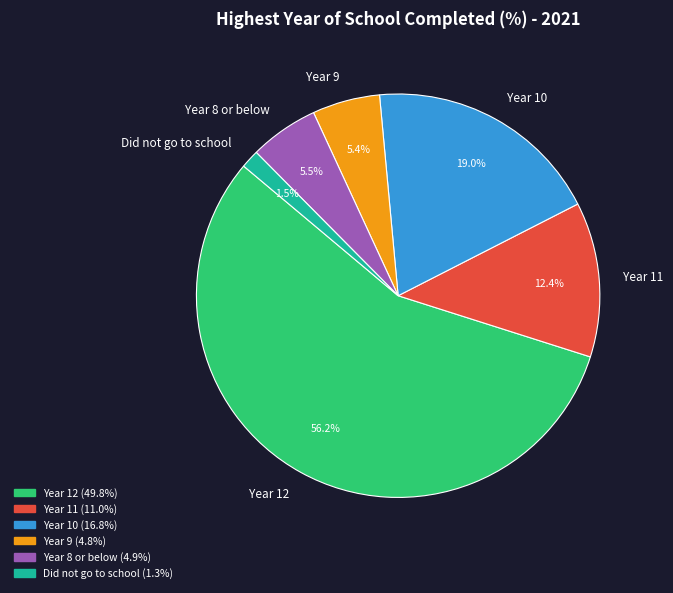

How many segments does this pie chart have?

6